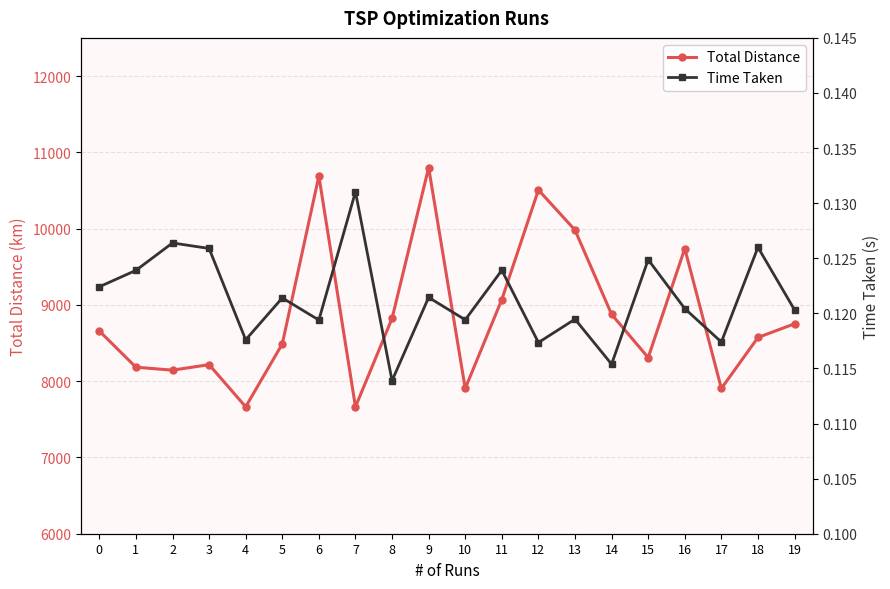

How many interior local peaks does the Total Distance series have?

5